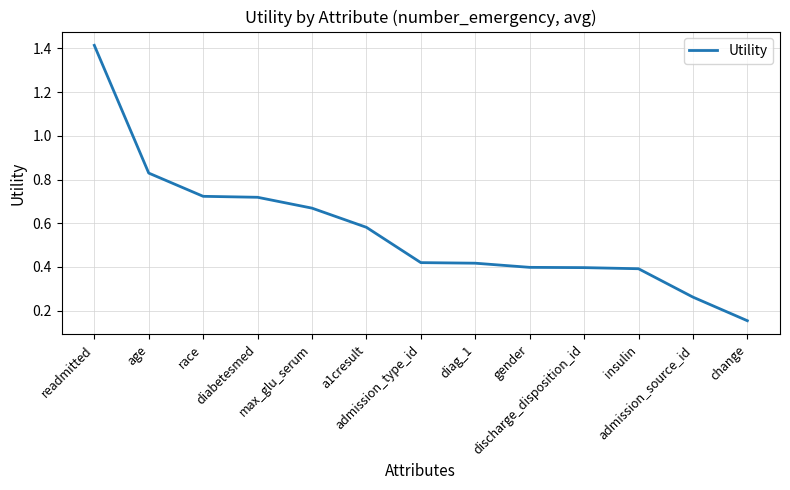

Read the value at diag_1.

0.4